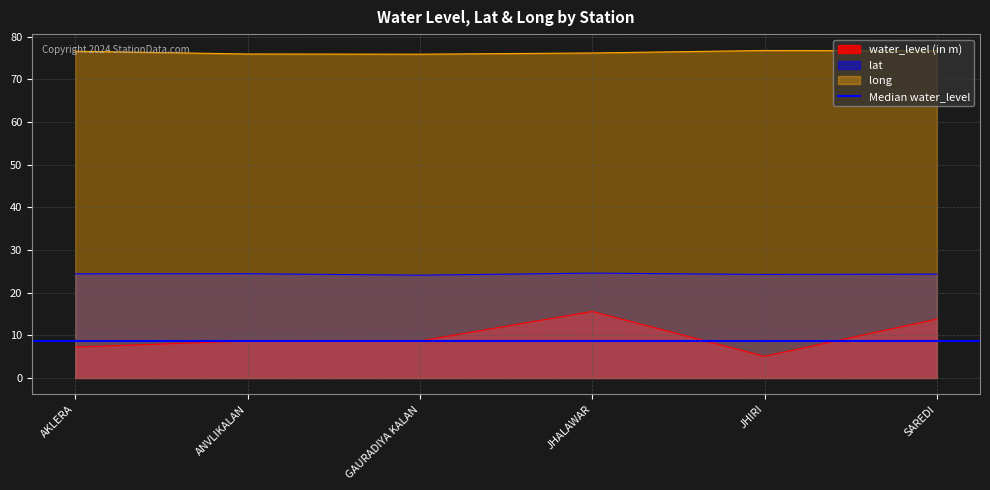

What is the difference between the maximum and minimum values in the water_level (in m) series?

10.5